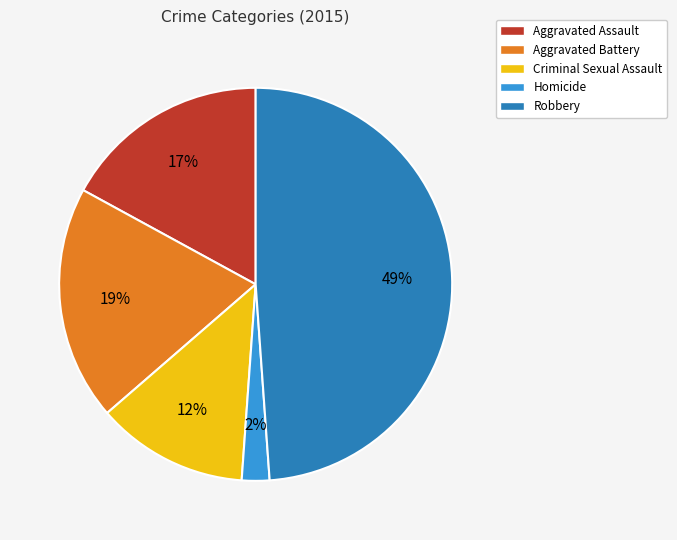

How many segments does this pie chart have?

5